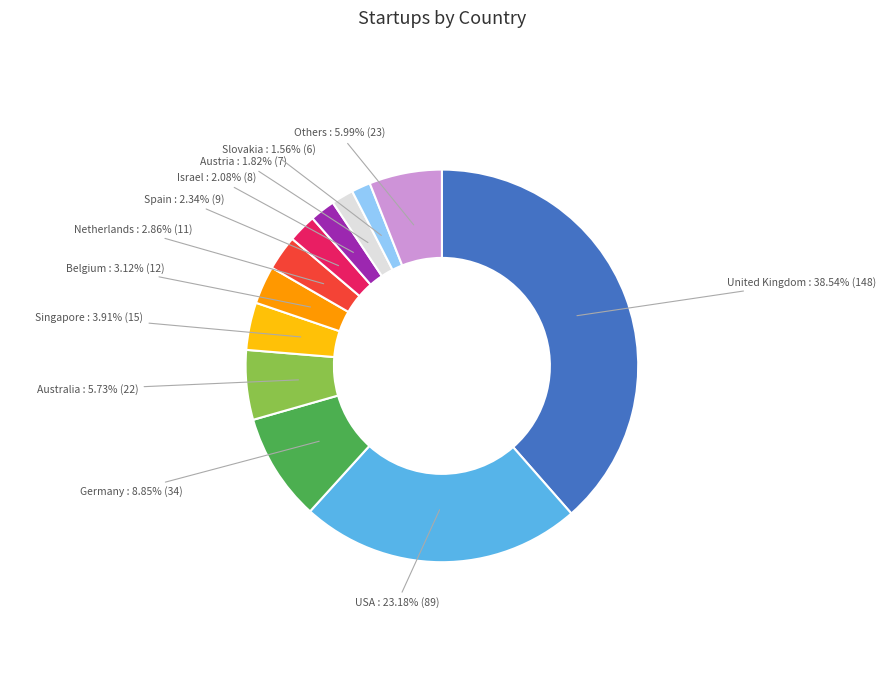

Does any single category account for the majority?

No